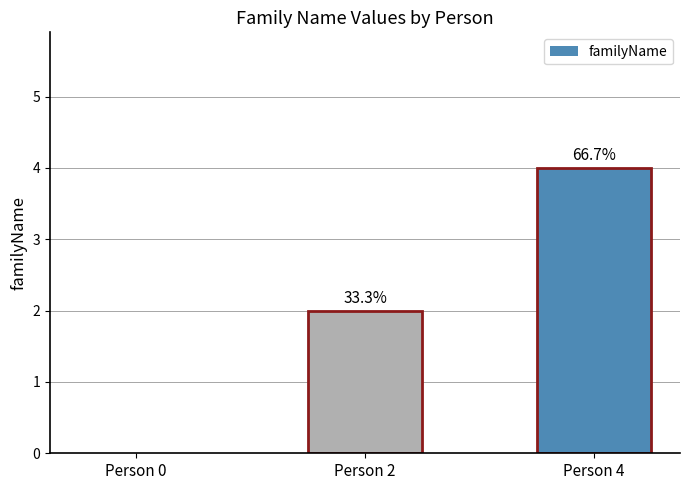

Reading right to left, list all the values displayed in this chart.

Person 4=4	Person 2=2	Person 0=0